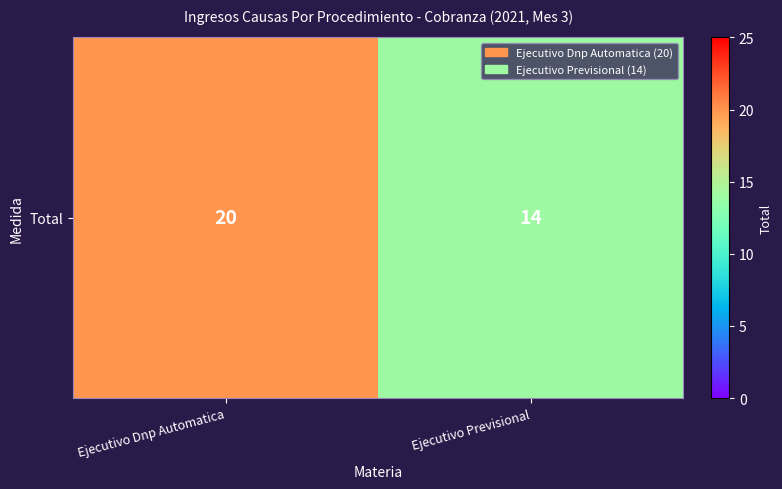

What is the maximum value shown in the chart?

20